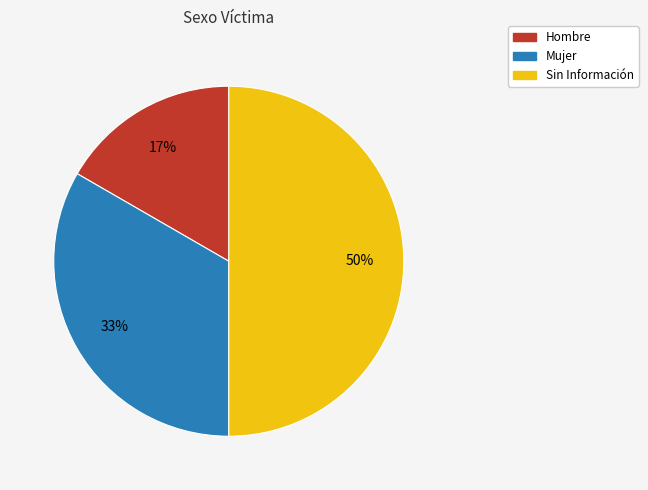

Combined, do Sin Información and Mujer account for over 50%?

Yes